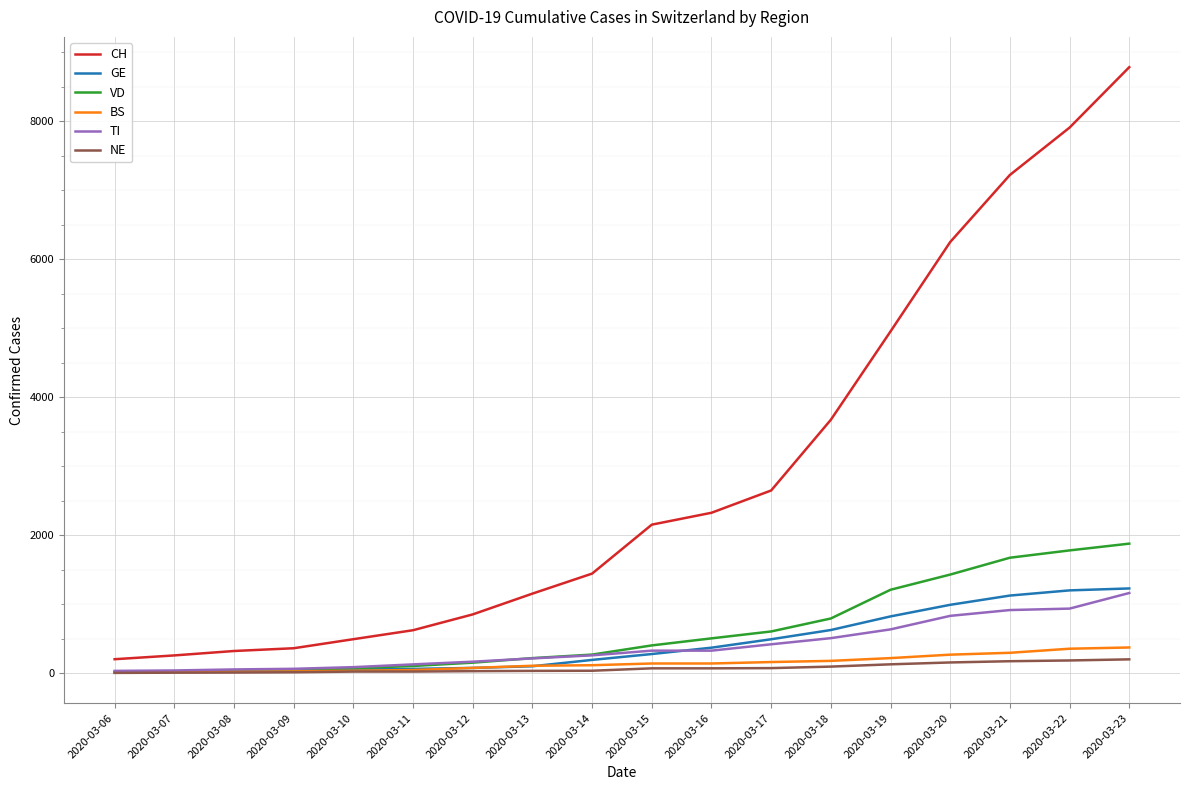

What is the sum of the CH values at 2020-03-15 and 2020-03-16?

4482